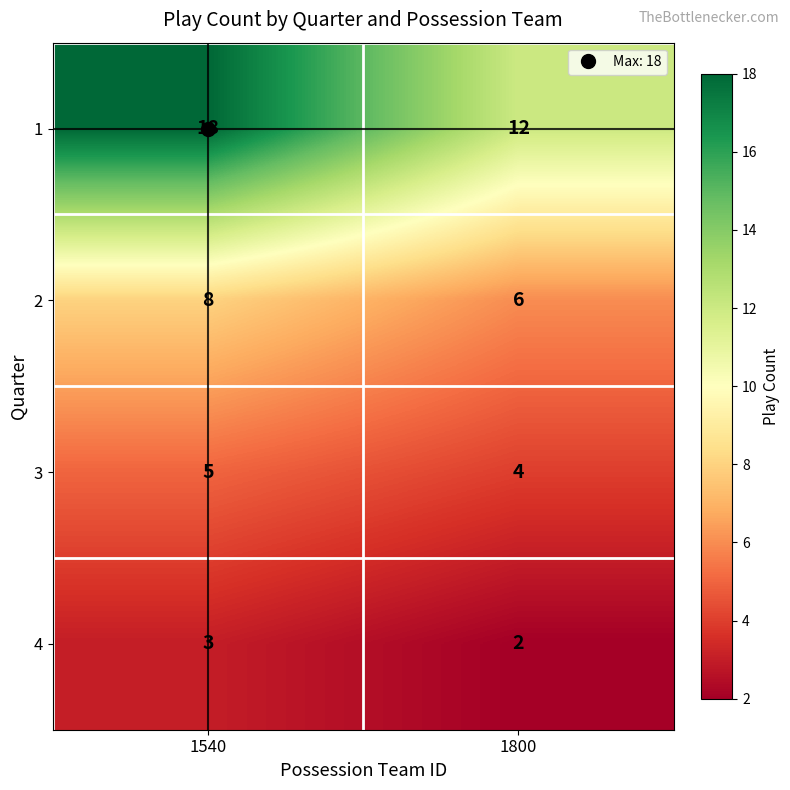

Rank the series by their average value, from lowest to highest.

4, 3, 2, 1